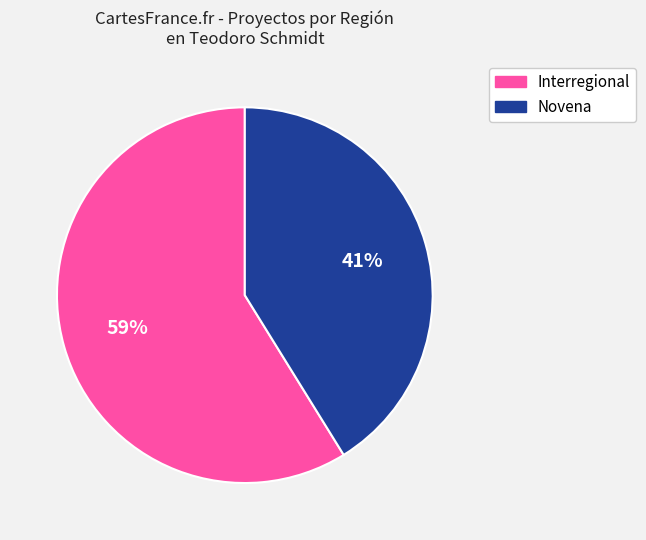

To the nearest percent, what is the average slice percentage?

50%